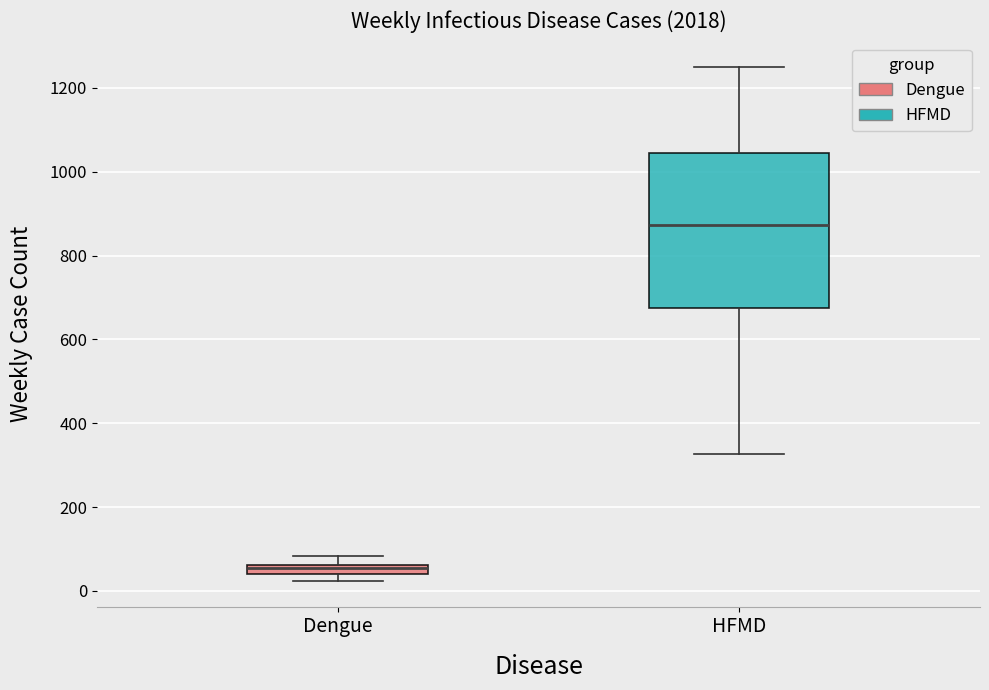

Which box is the tallest, from its lower edge to its upper edge?

HFMD